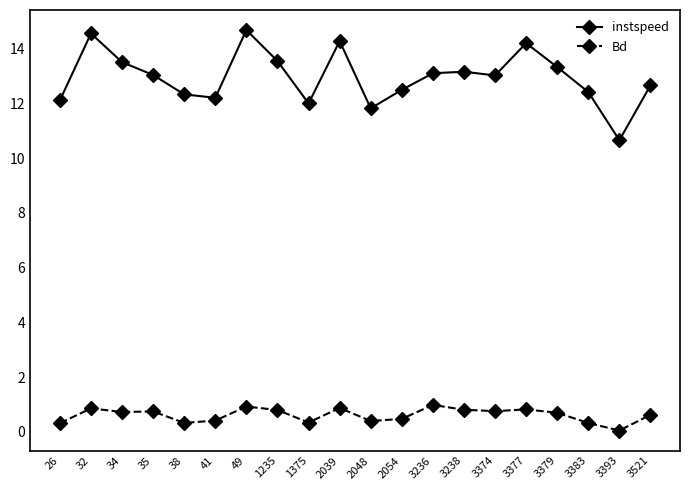

What is the approximate value of instspeed at 2054?

12.5